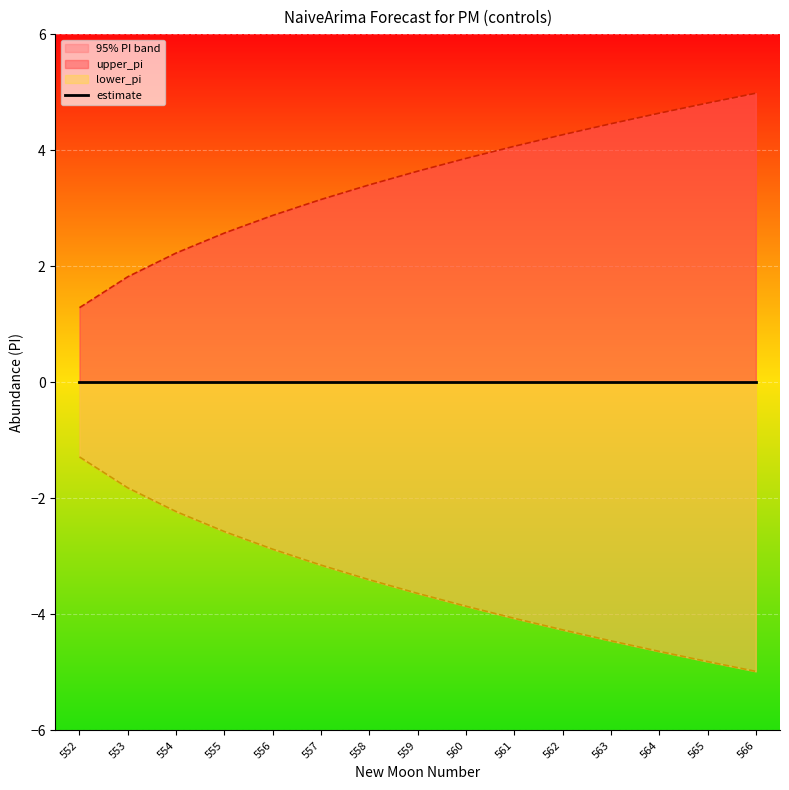

What is the smallest value displayed?

-5.0